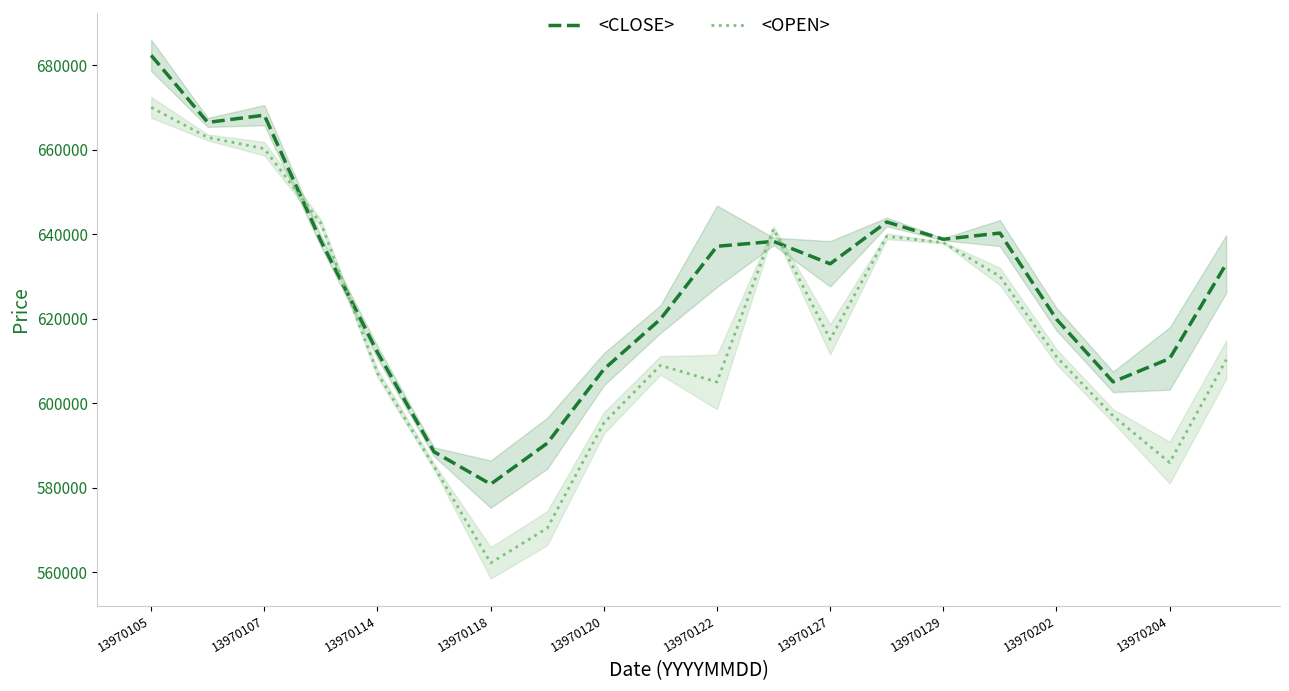

How many categories are shown in the chart?

20